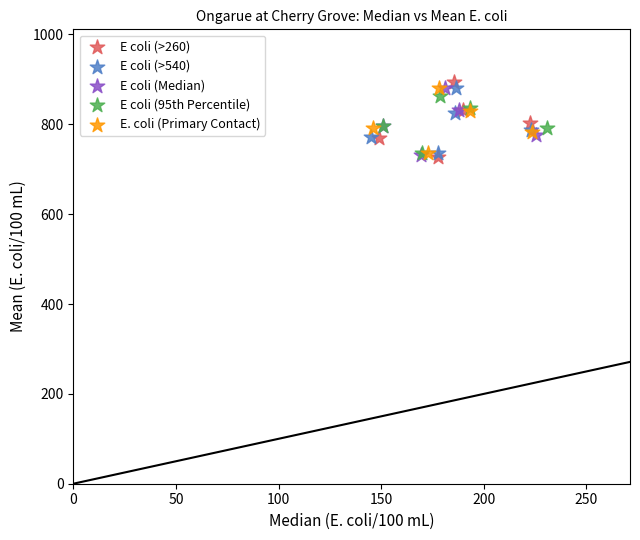

Which series has the widest spread of Y values?

E coli (>260)